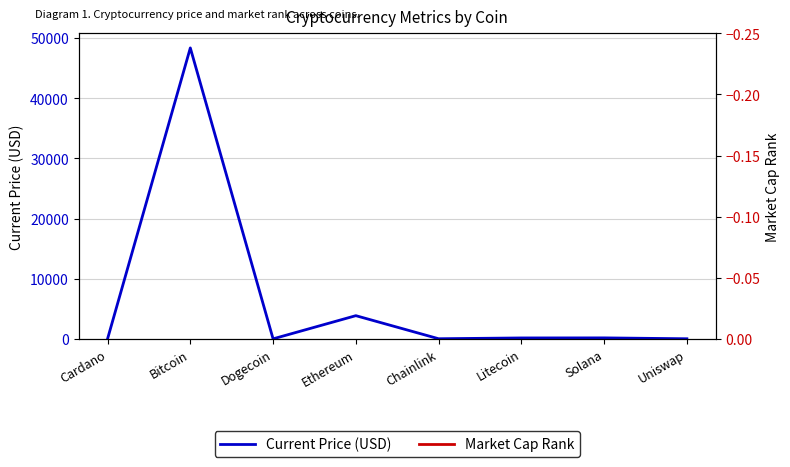

What is the value of the Current Price (USD) point at the 2nd from the left?

48384.0